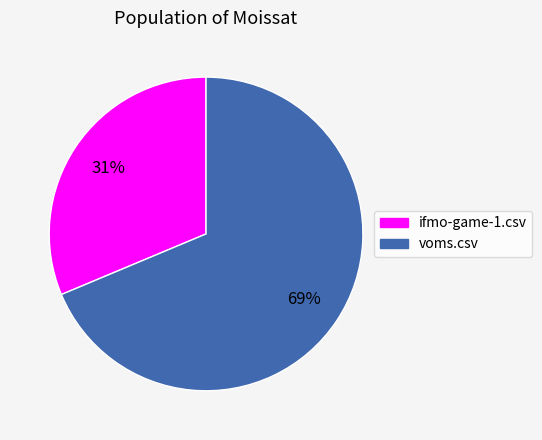

The ifmo-game-1.csv slice represents 31% of the pie. True or false?

True